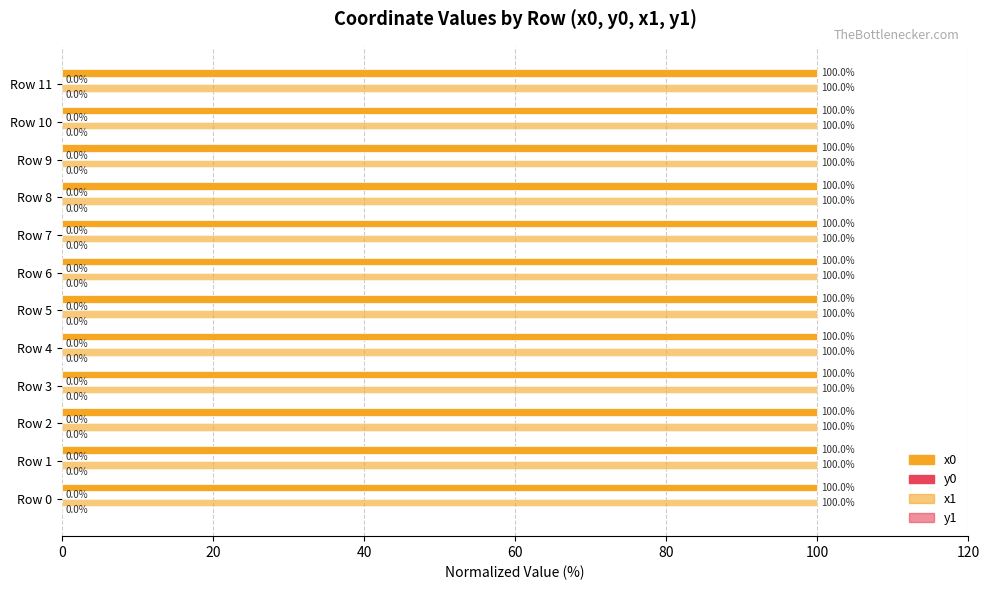

How many distinct data groups are displayed?

4